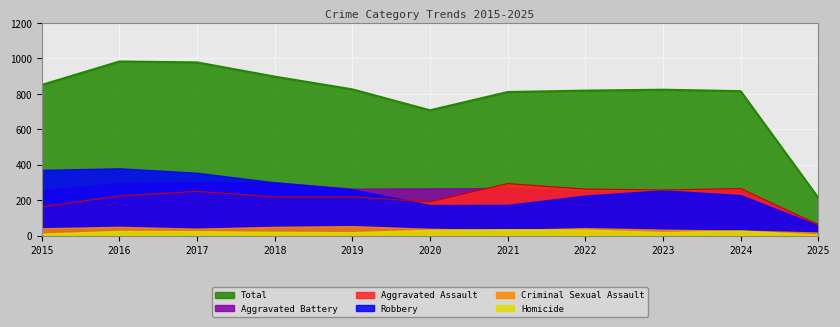

How many lines are shown in the chart?

6